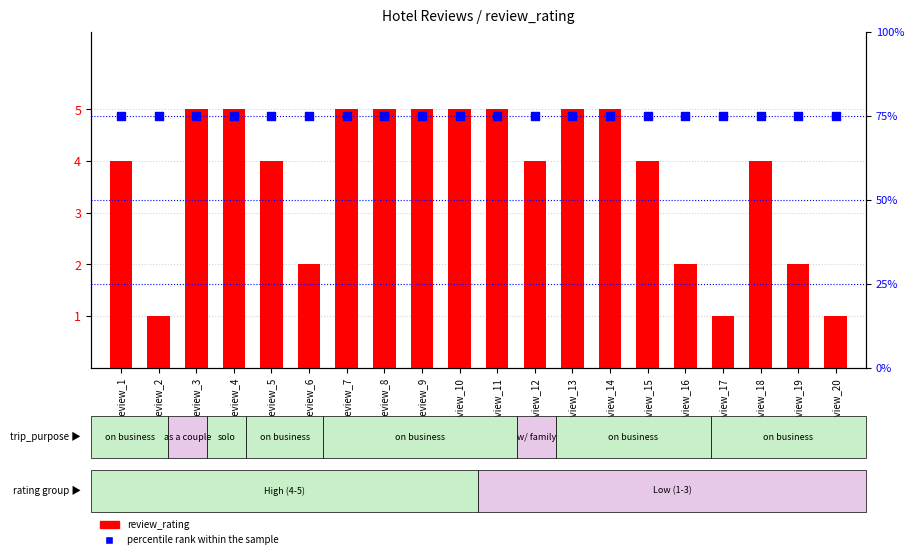

At which category is the sum across all series the highest?

Review_3